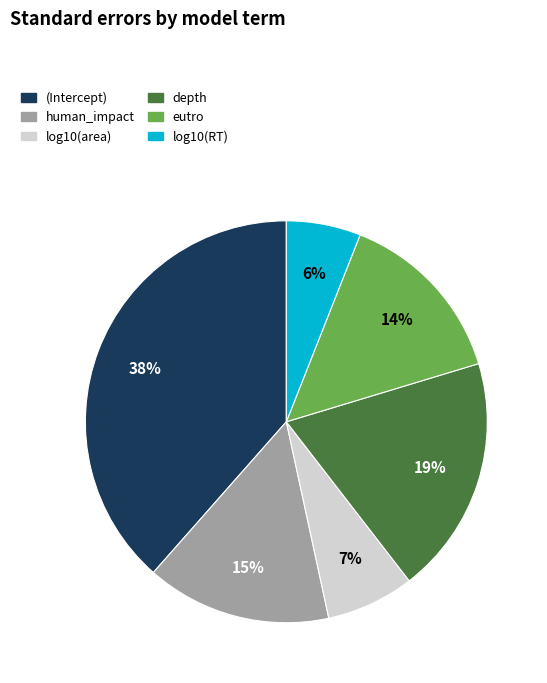

Between human_impact and depth, which is larger?

depth